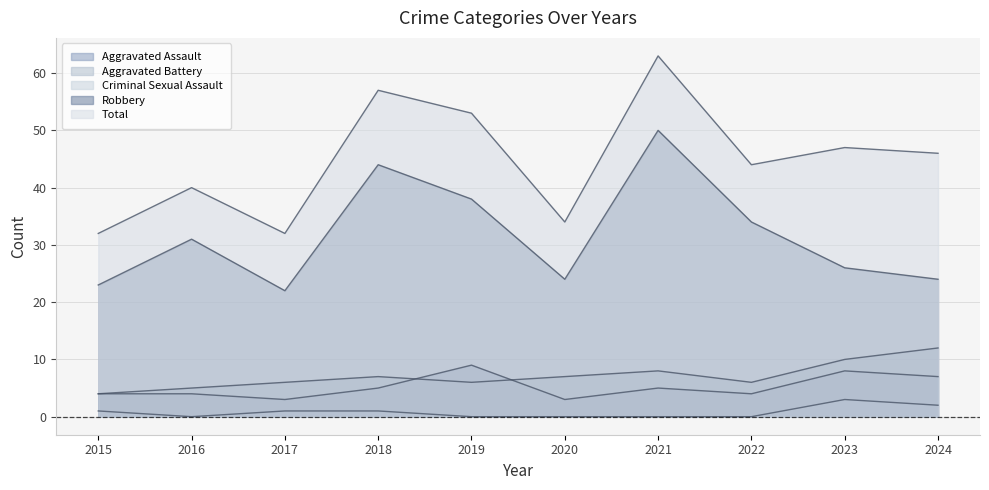

Which series changed the most between 2020 and 2023?

Total